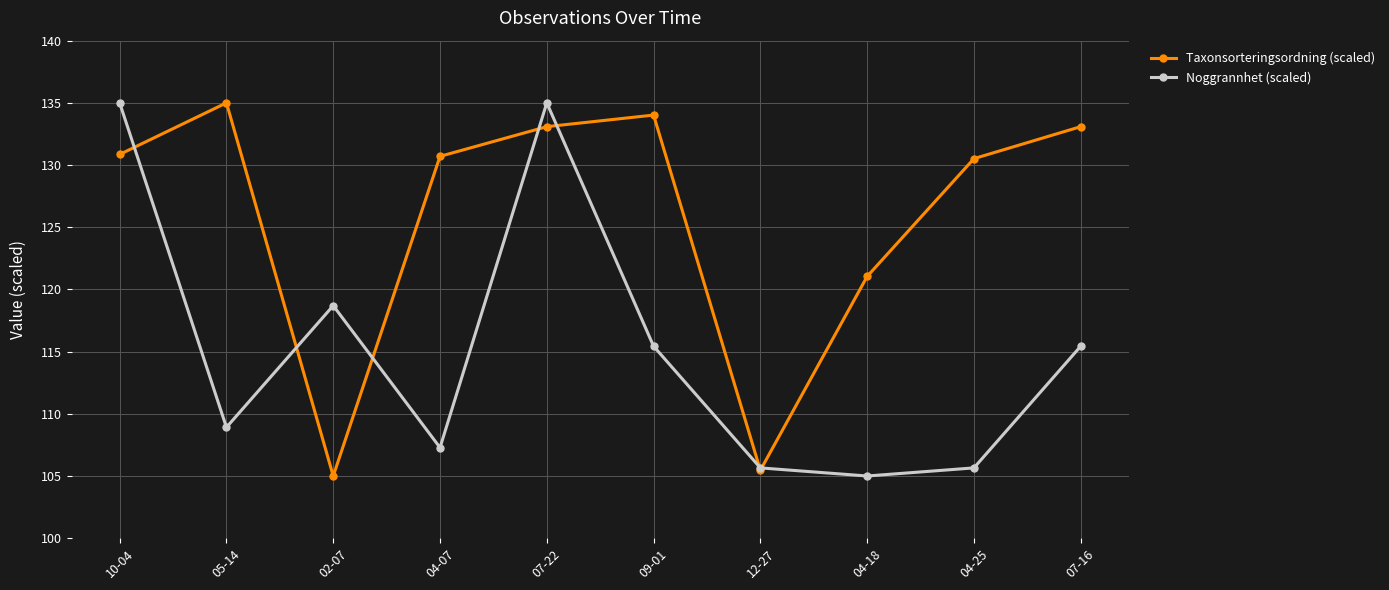

At which label is Taxonsorteringsordning (scaled) closest to 120?

04-18